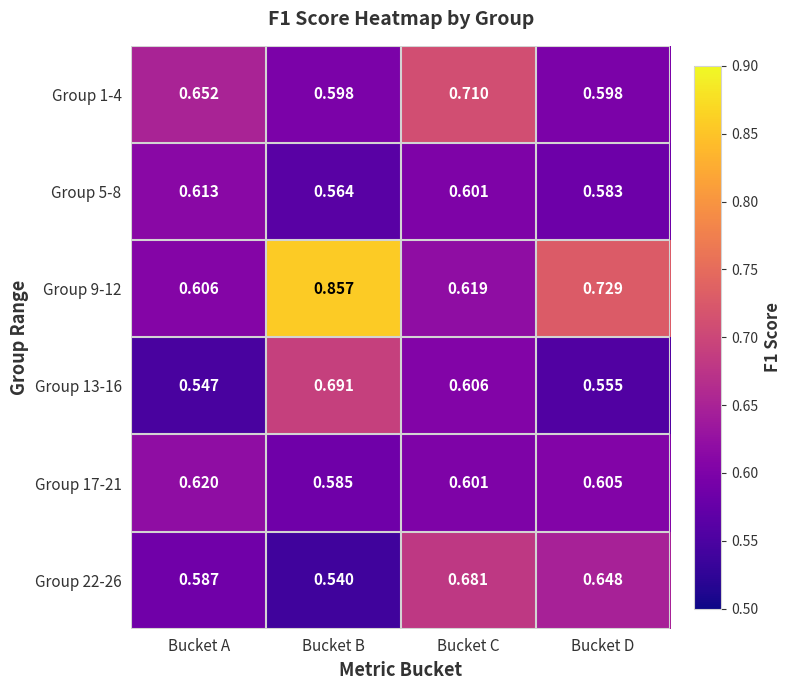

At how many categories does at least one series exceed 0?

4